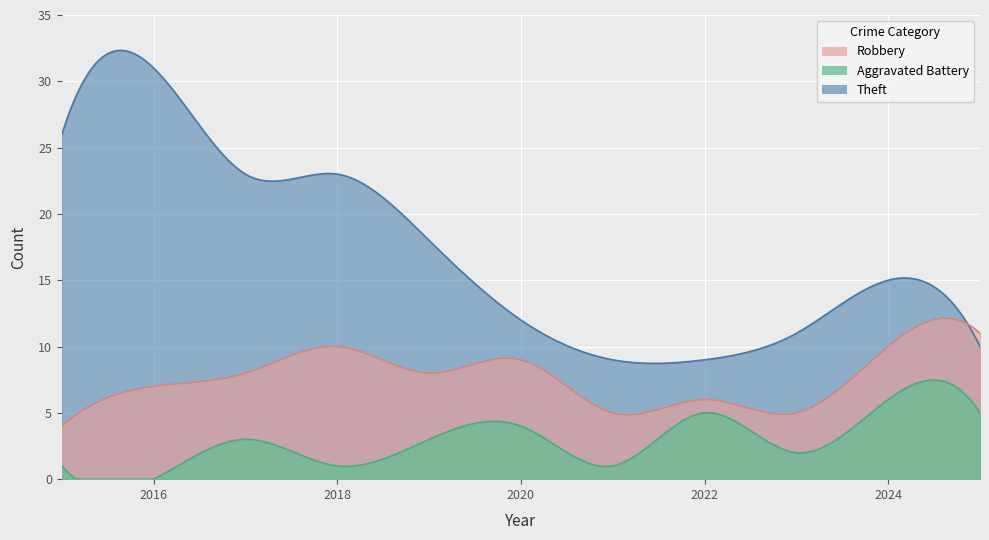

What is the average value of the Robbery series?

8